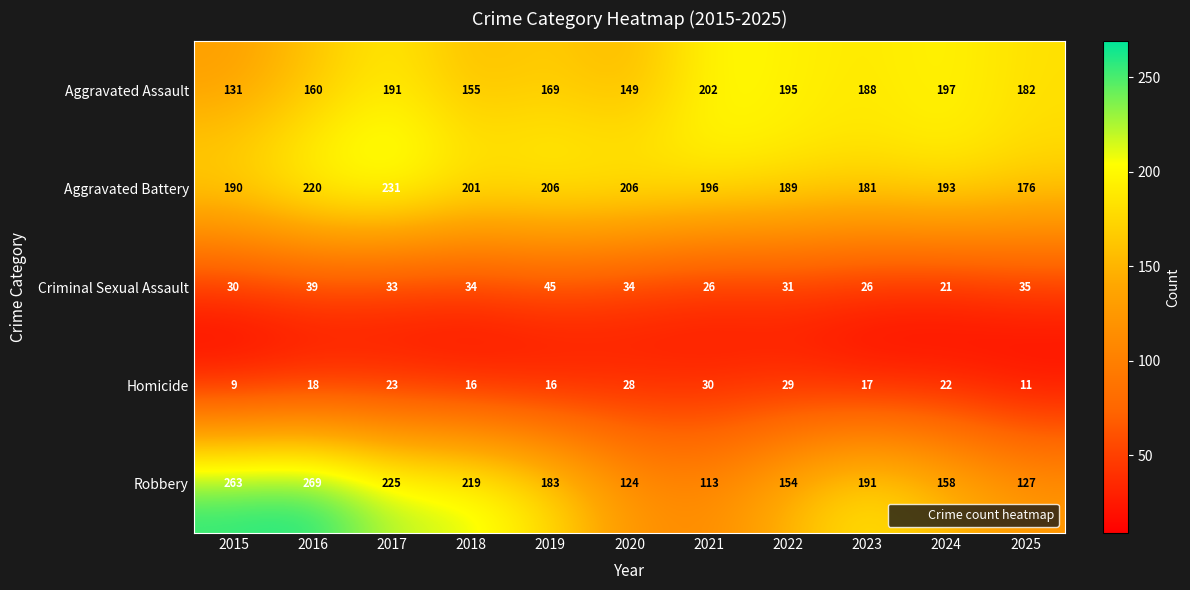

What is the difference between the maximum and second lowest values in the Aggravated Assault series?

53